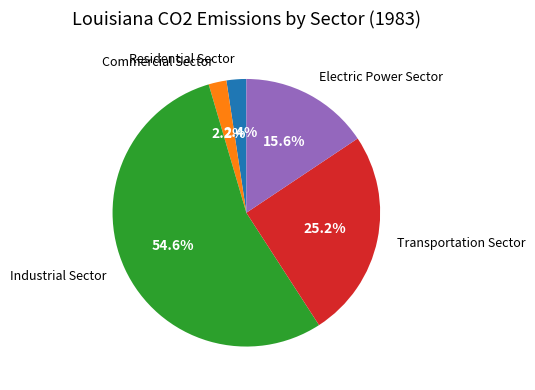

To the nearest percent, what is the combined percentage of Commercial Sector and Electric Power Sector?

18%